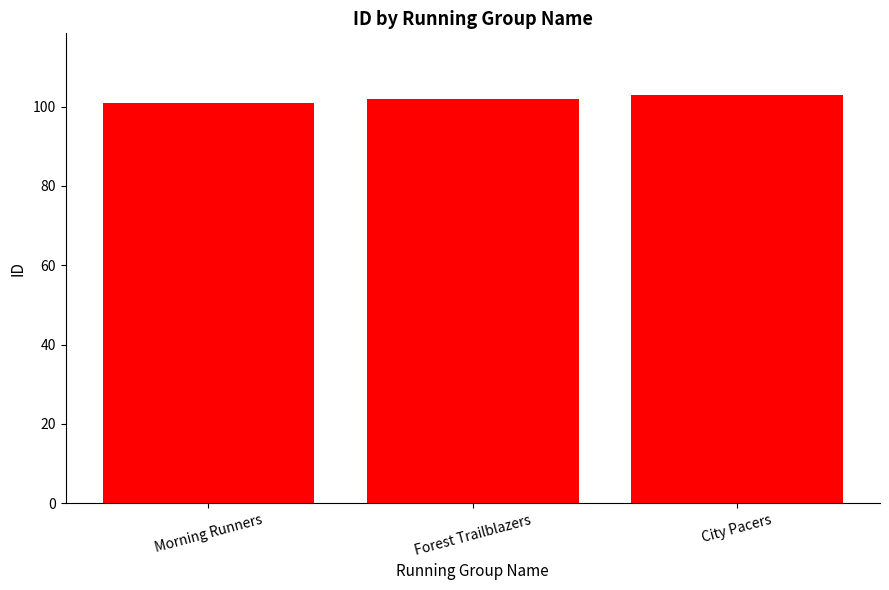

Is it true that the value at Morning Runners is 142?

False